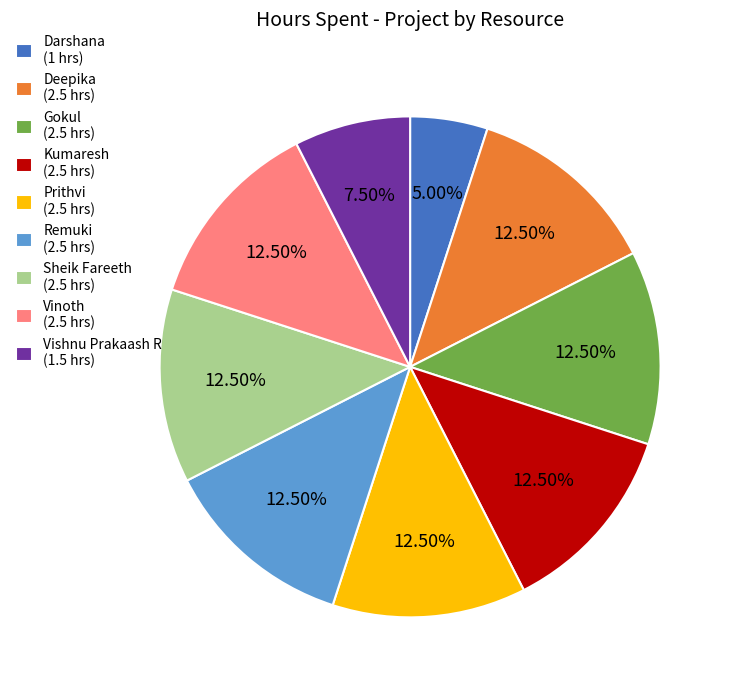

Do Prithvi (2.5 hrs) and Deepika (2.5 hrs) together represent more than half of the pie?

No